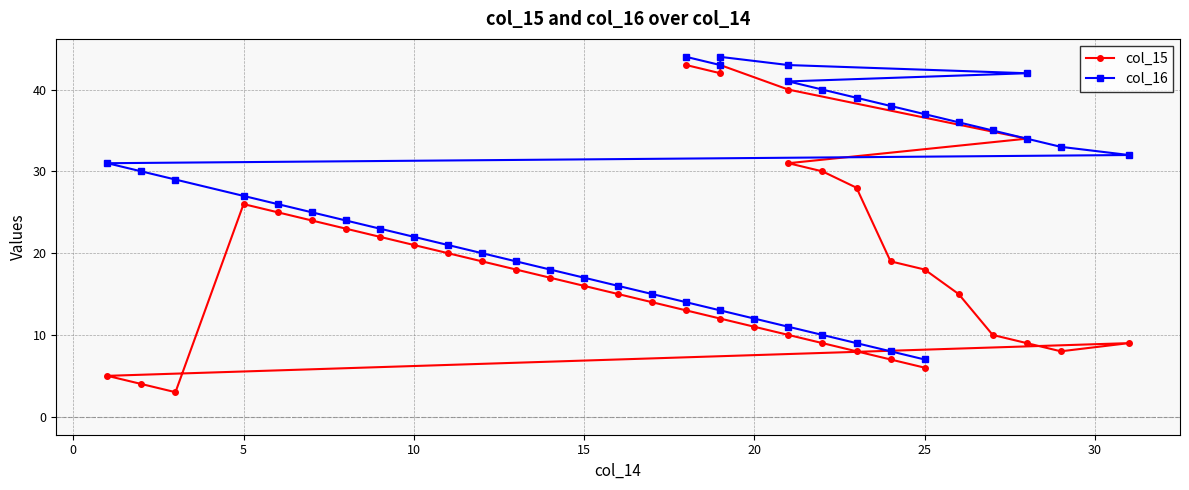

Rank the series by their maximum value, from highest to lowest.

col_16, col_15